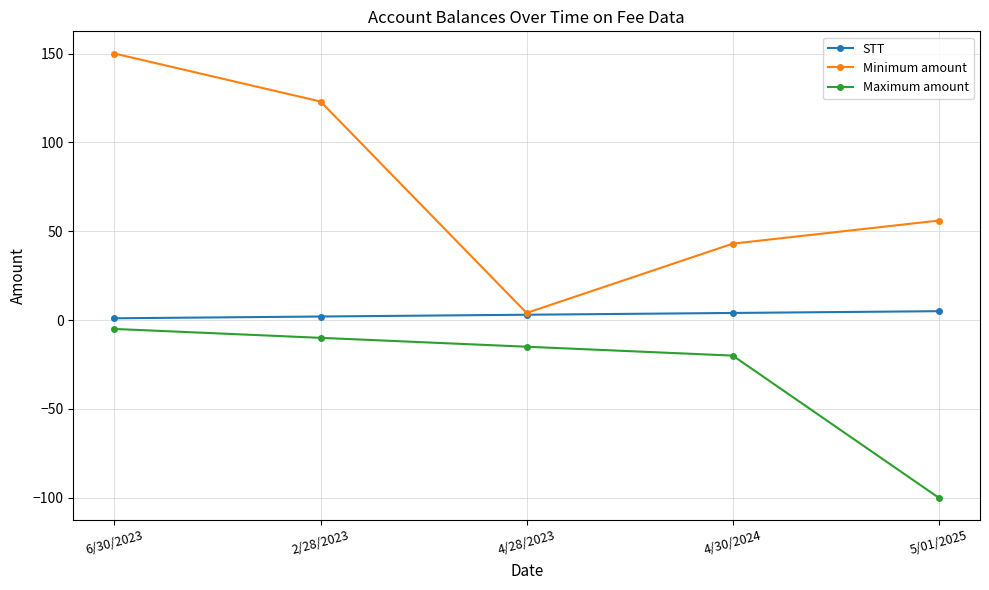

What is the difference between the Minimum amount values at 4/28/2023 and 2/28/2023?

119